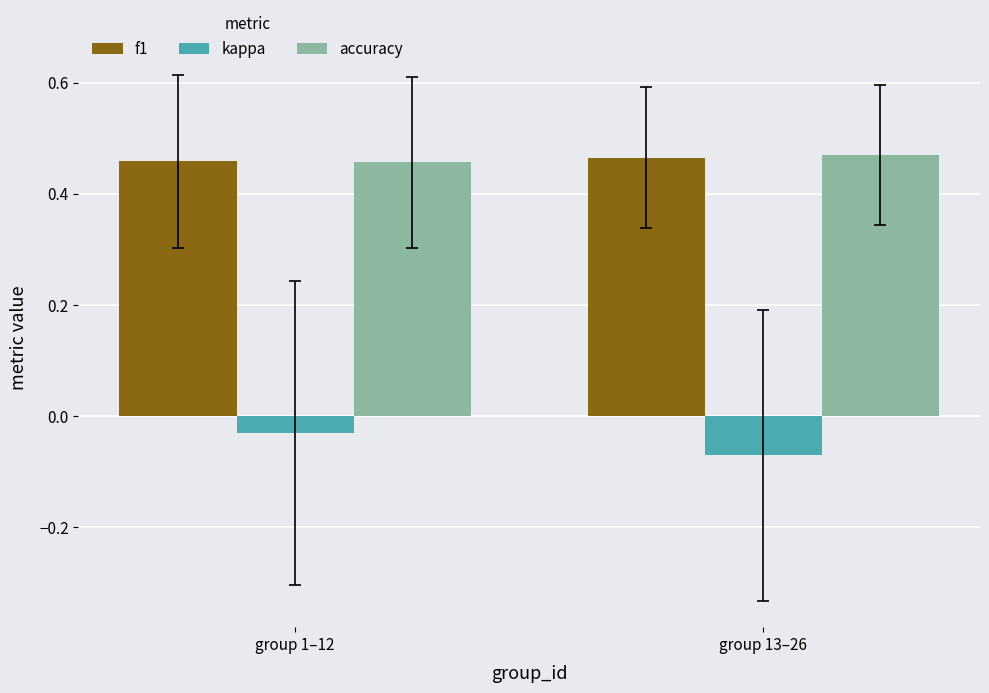

Count the accuracy values in the range 0 to 1.

2